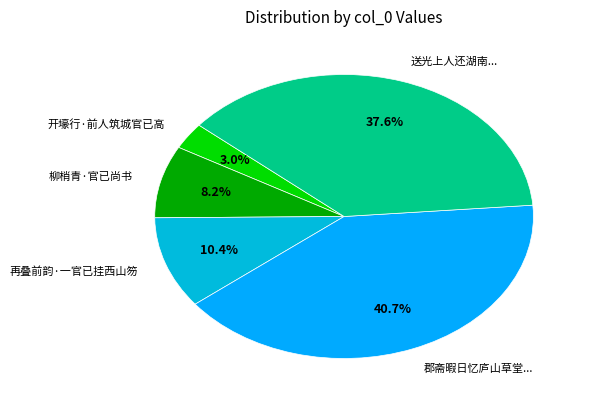

Rank the categories by value from lowest to highest.

开壕行·前人筑城官已高, 柳梢青·官已尚书, 再叠前韵·一官已挂西山笏, 送光上人还湖南..., 郡斋暇日忆庐山草堂...